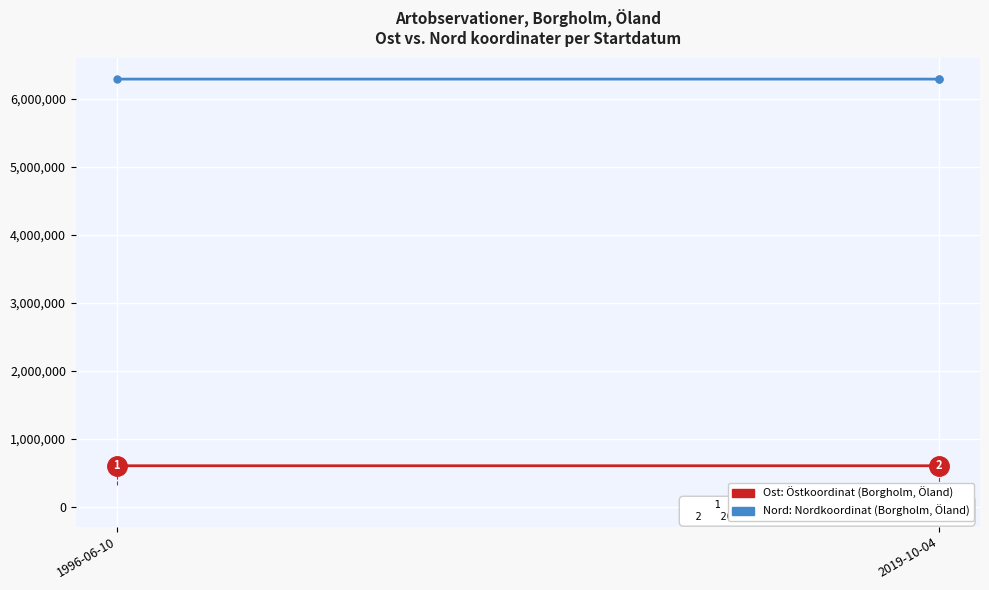

Which series has the widest spread of values?

Nord